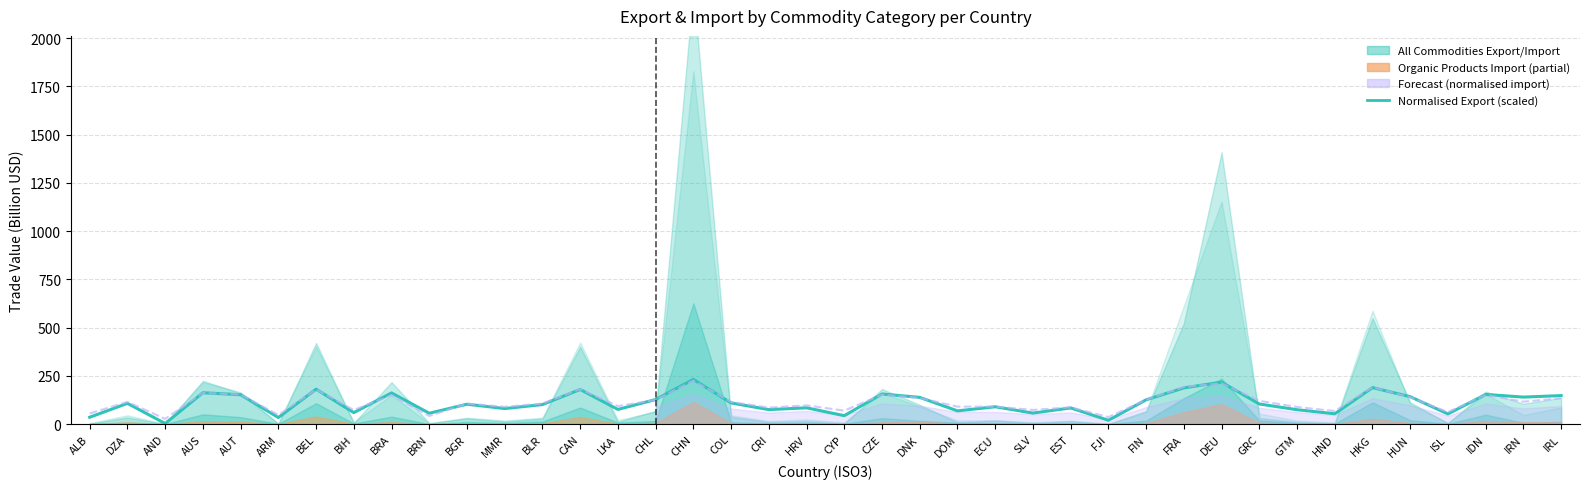

How many data points in normalised_import_2017 (scaled) are less than 115?

20